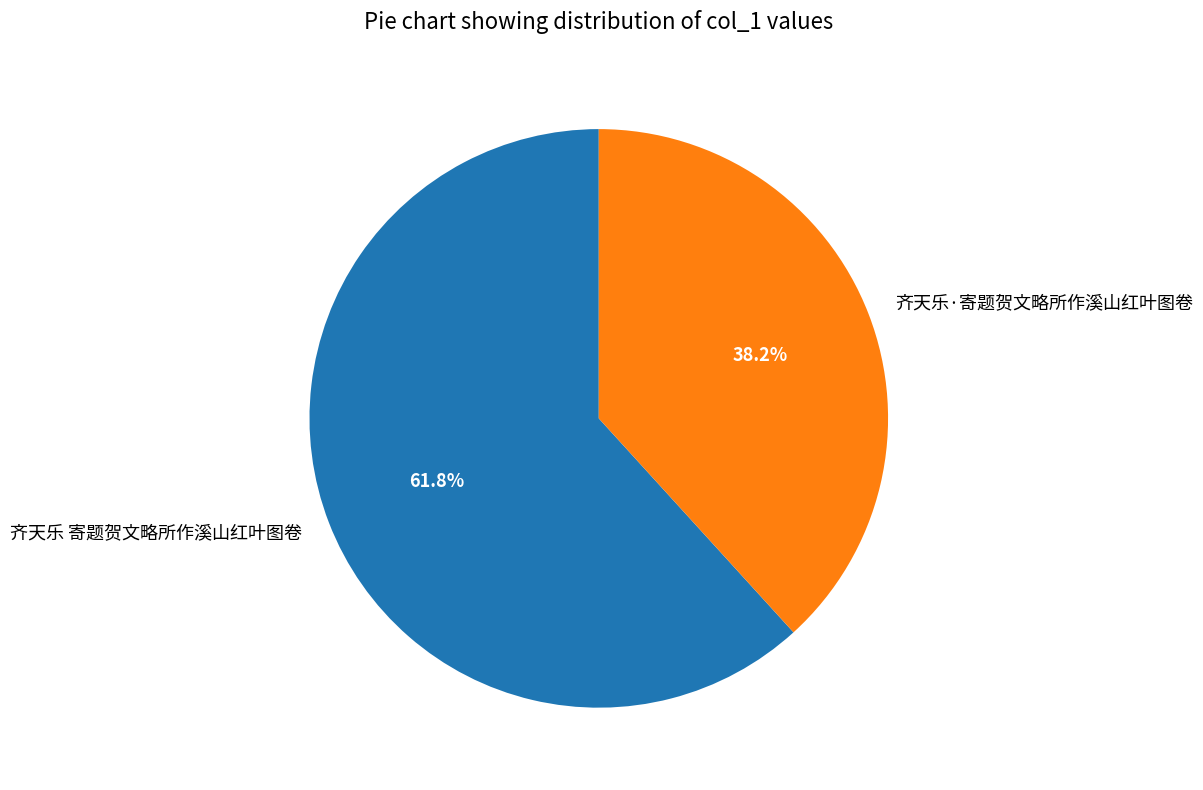

Combined, do 齐天乐·寄题贺文略所作溪山红叶图卷 and 齐天乐 寄题贺文略所作溪山红叶图卷 account for over 50%?

Yes